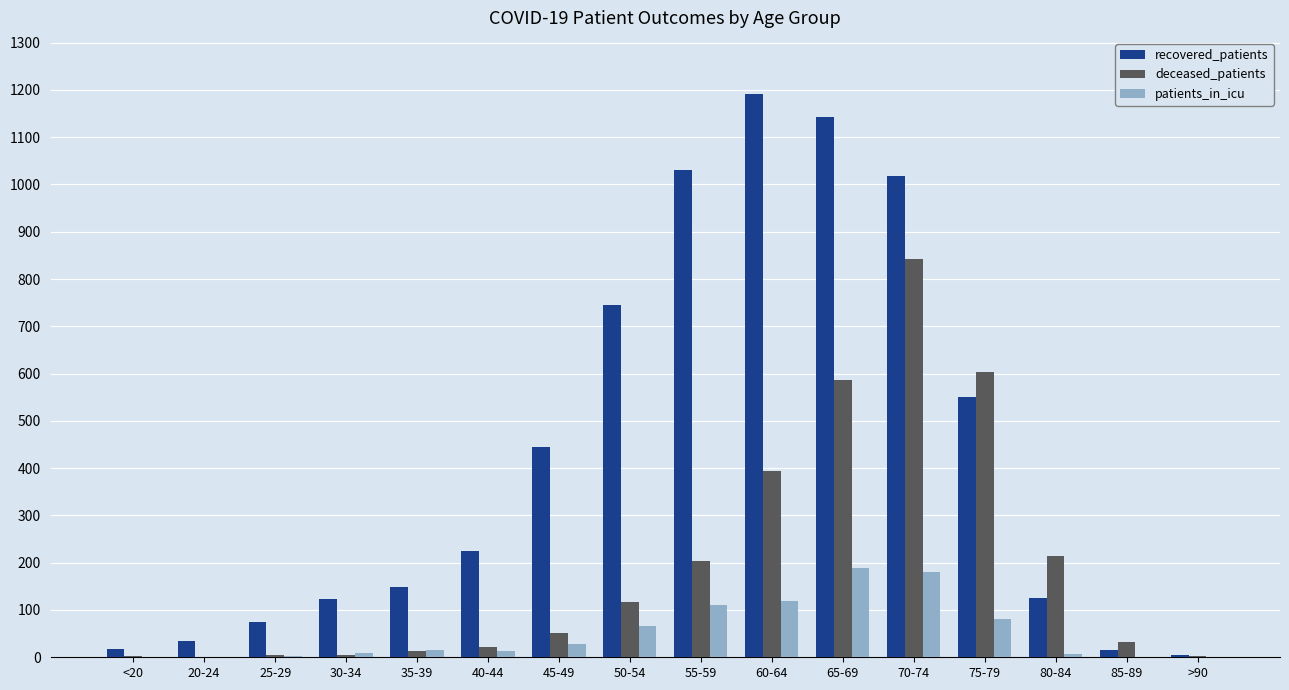

How many distinct data groups are displayed?

3